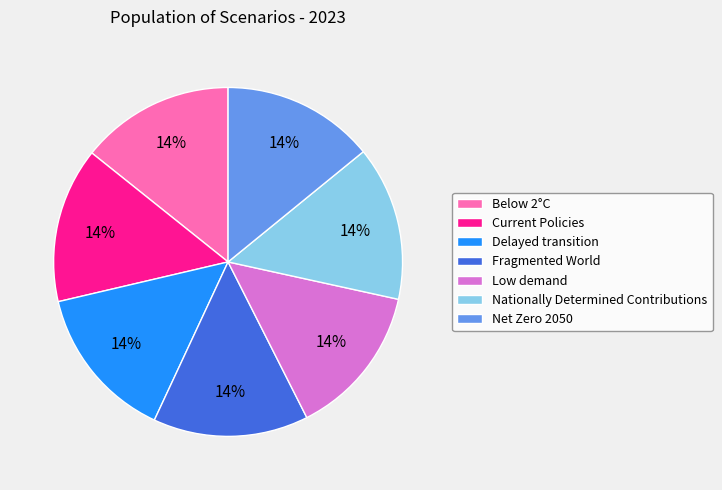

Is it true that Delayed transition is 14% of the pie?

True